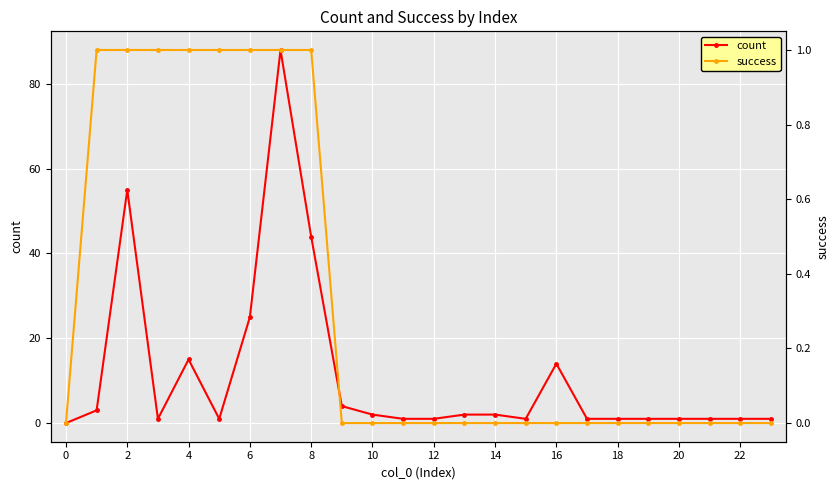

True or false: count has more than 1 interior local peaks.

True